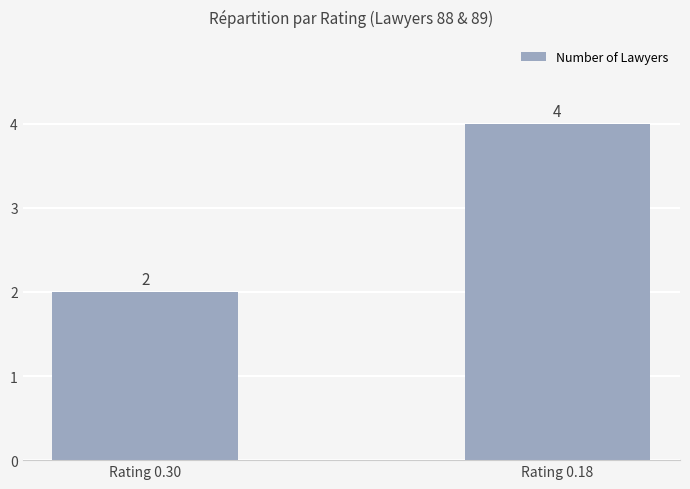

List the labels in order of value, smallest first.

Rating 0.30, Rating 0.18